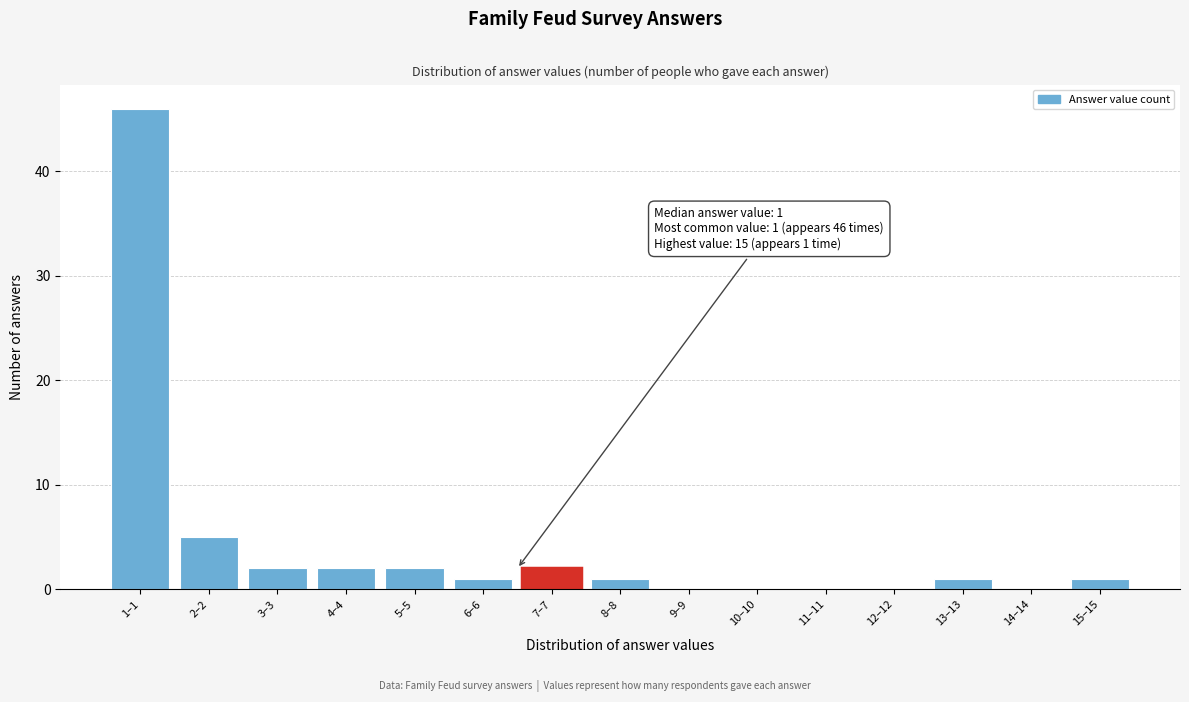

Reading right to left, what are all the values shown in this chart?

15–15=1	14–14=0	13–13=1	12–12=0	11–11=0	10–10=0	9–9=0	8–8=1	7–7=2	6–6=1	5–5=2	4–4=2	3–3=2	2–2=5	1–1=46